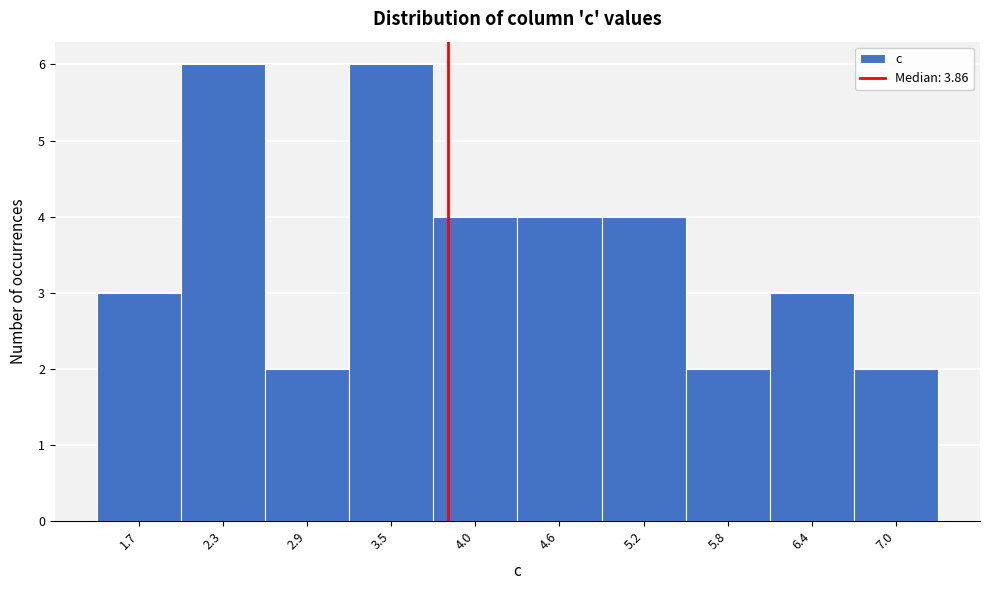

Reading left to right, transcribe this chart: for each bar, give the range it covers on the x-axis and its height. Neither the bar edges nor the heights are printed on the chart, so give them approximately, as read against the axes.

1.4 to 2.0: 3
2.0 to 2.6: 6
2.6 to 3.2: 2
3.2 to 3.8: 6
3.8 to 4.3: 4
4.3 to 4.9: 4
4.9 to 5.5: 4
5.5 to 6.1: 2
6.1 to 6.7: 3
6.7 to 7.3: 2